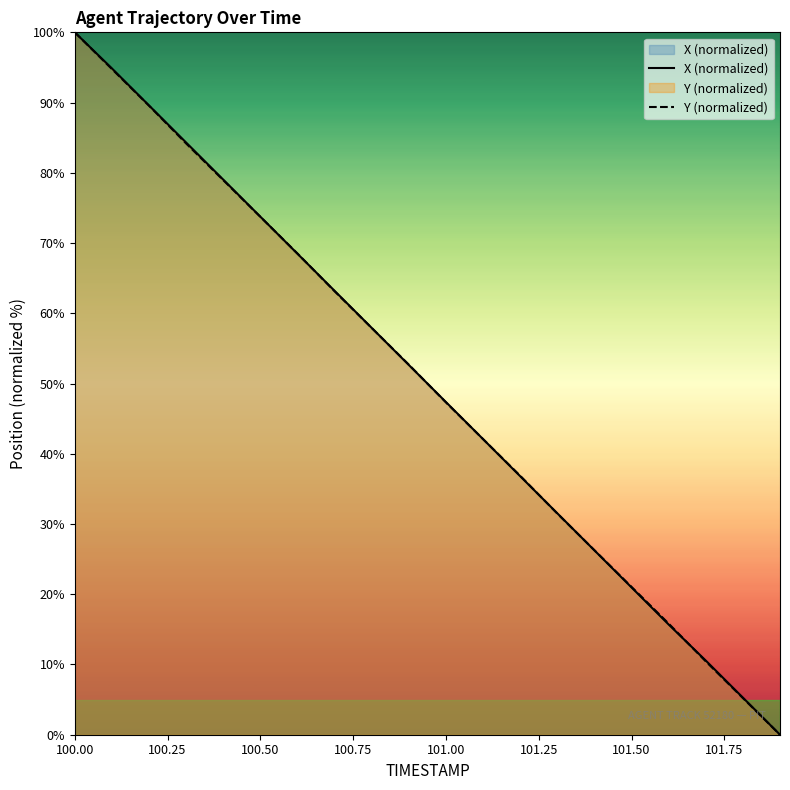

True or false: Y (normalized) has a value of 10.6 at 101.50.

False